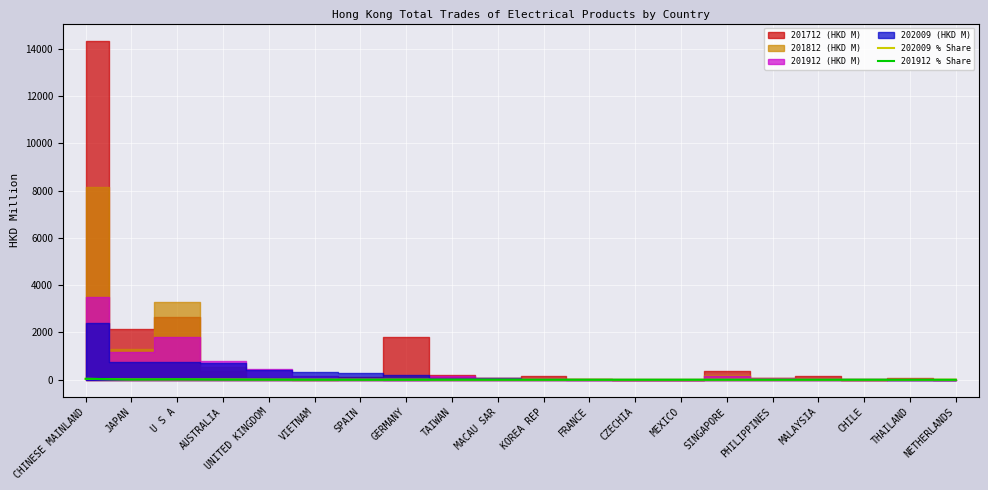

True or false: 202009 % Share and 201912 % Share cross at least once.

True